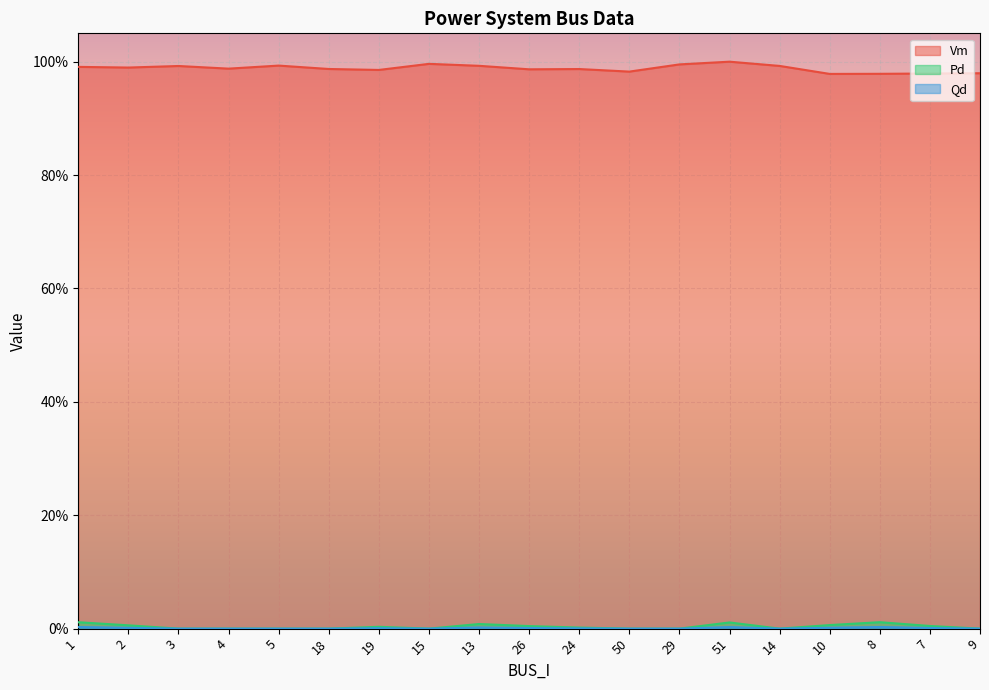

True or false: Pd and Vm intersect in this chart.

False